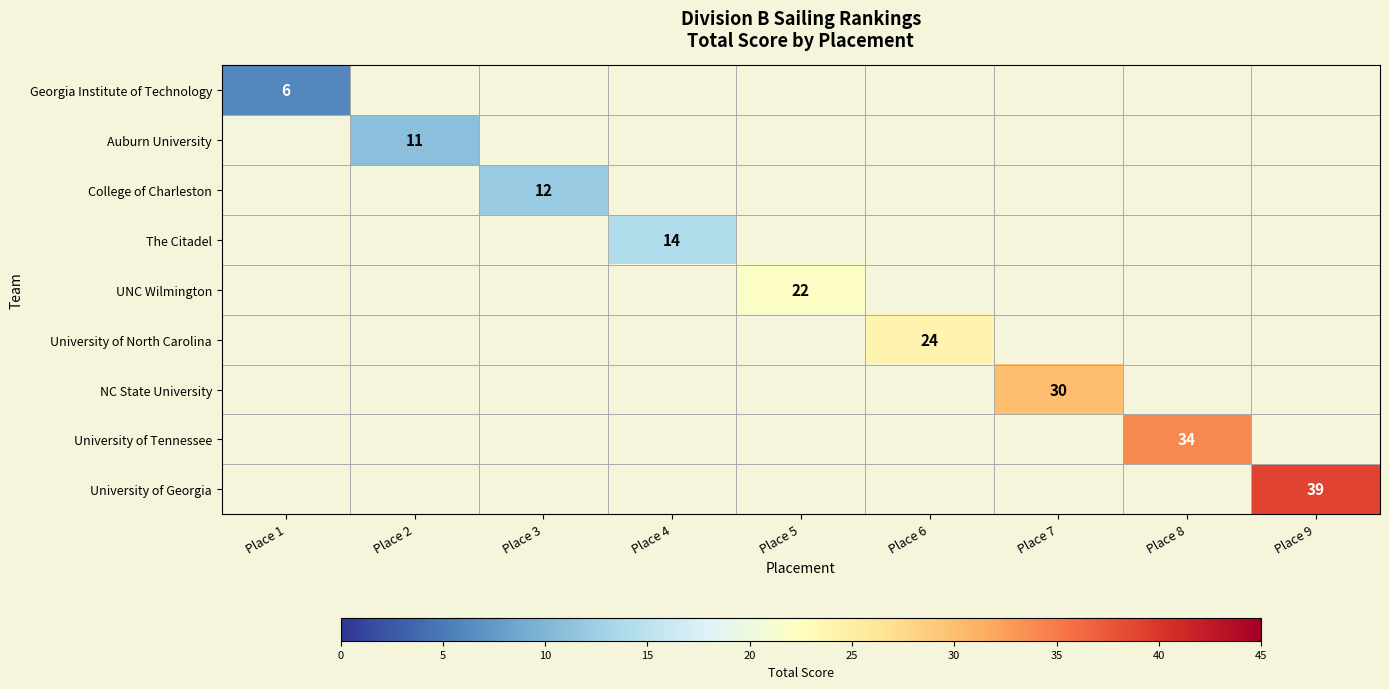

The The Citadel series shows 6 at Place 4. True or false?

False